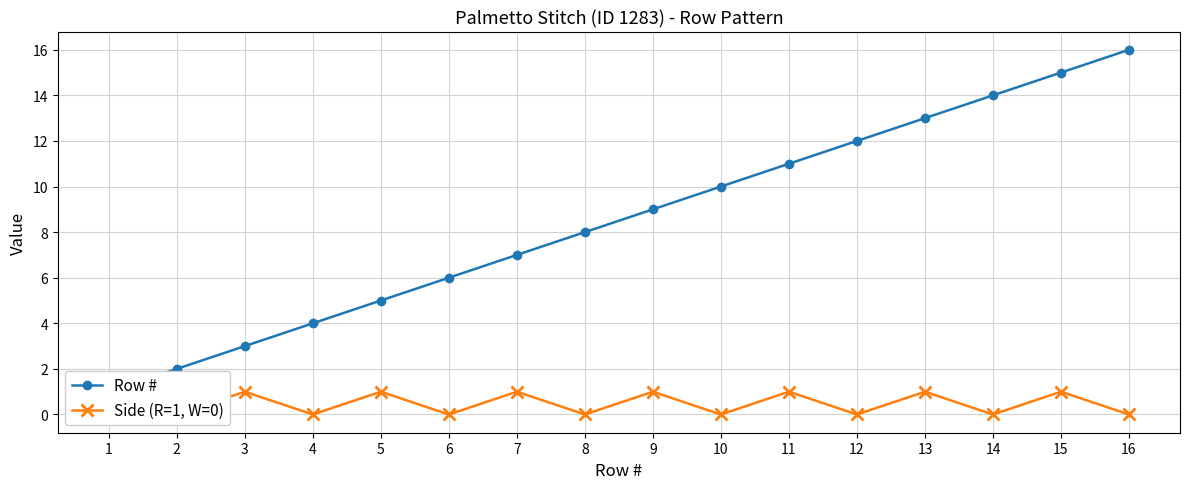

What is the total value across all series at 7?

8